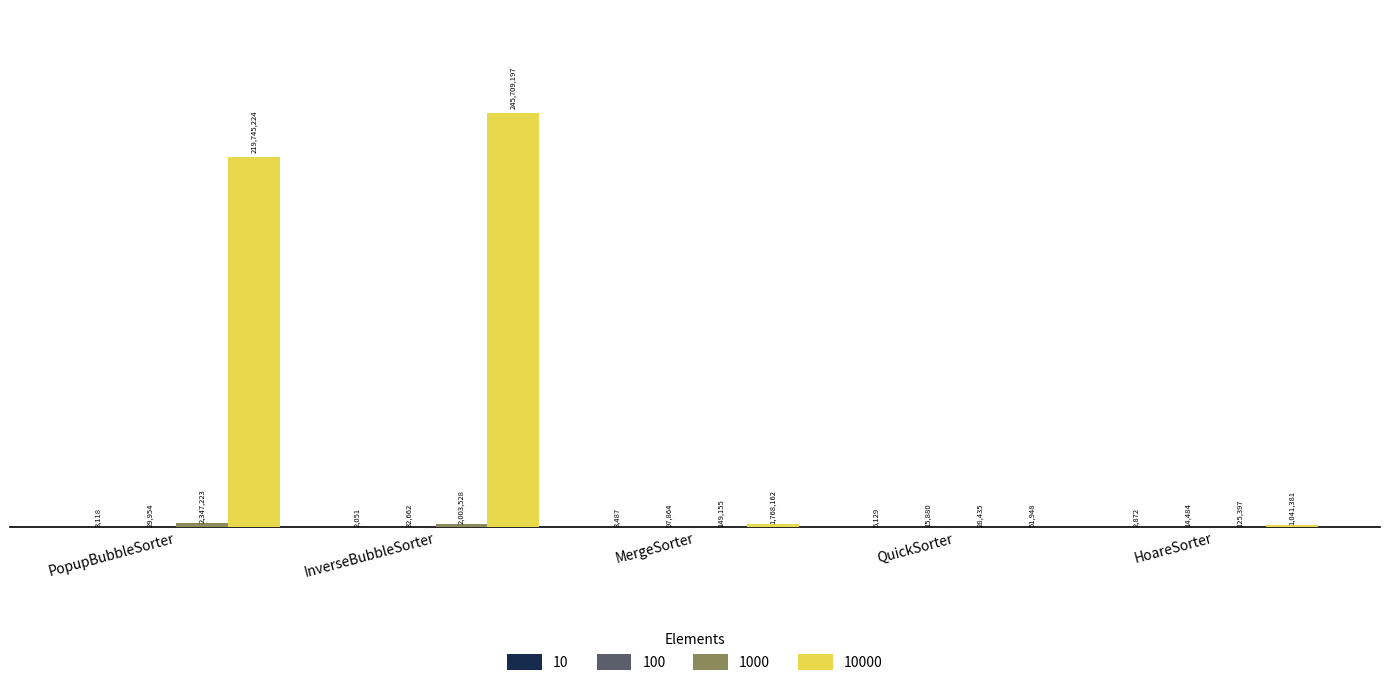

Are the bars horizontal?

No